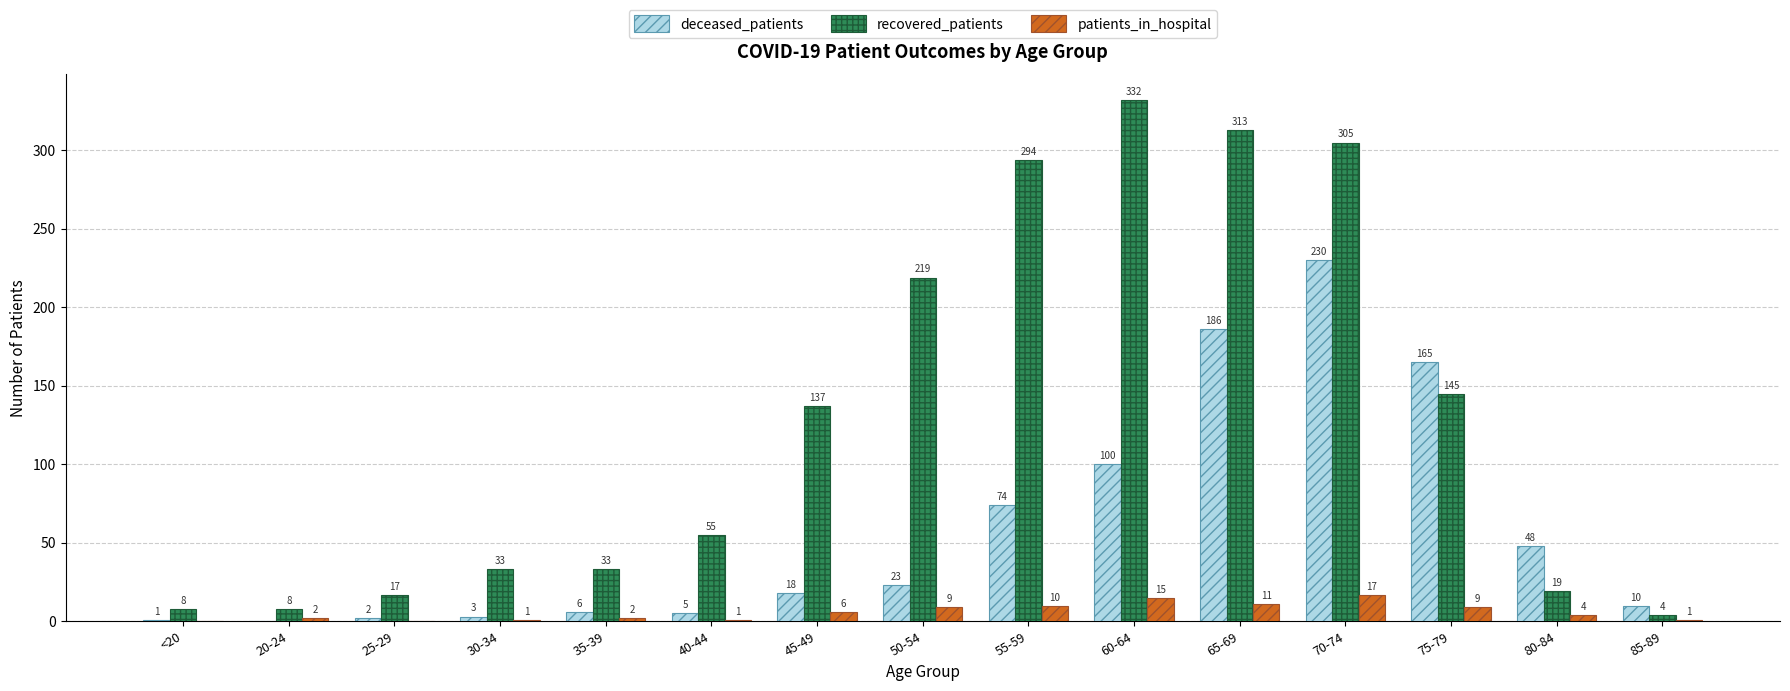

How many categories are shown in the chart?

15